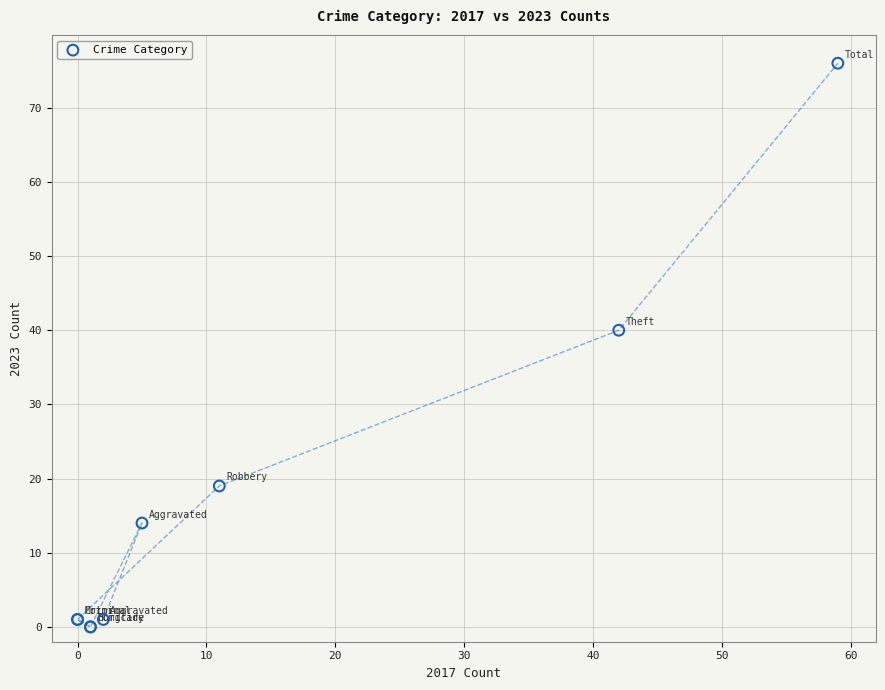

What Y value in the scatter plot is closest to 38?

40